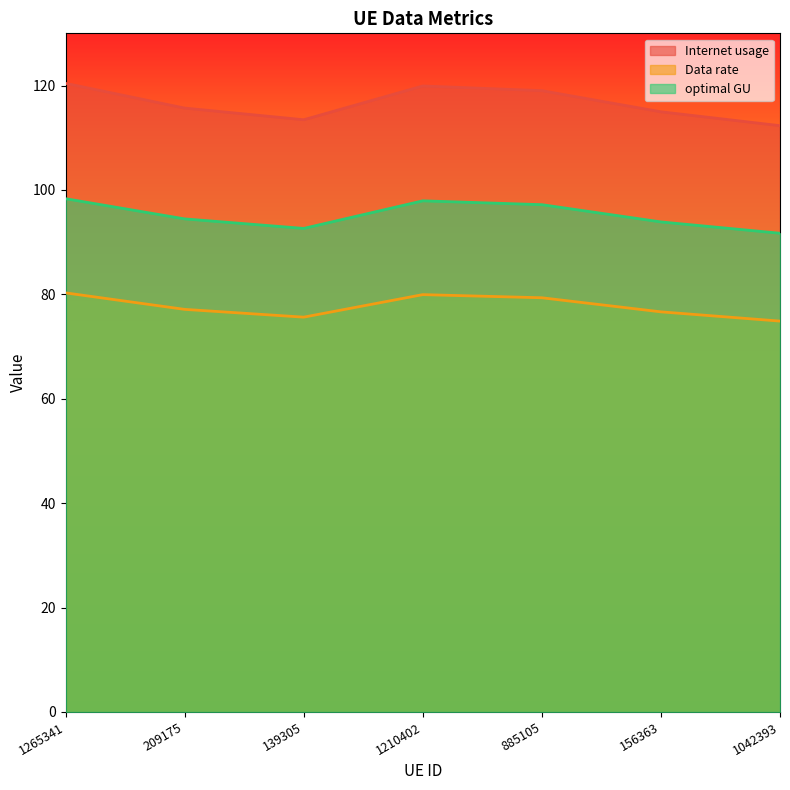

What position from the right is 1265341?

7